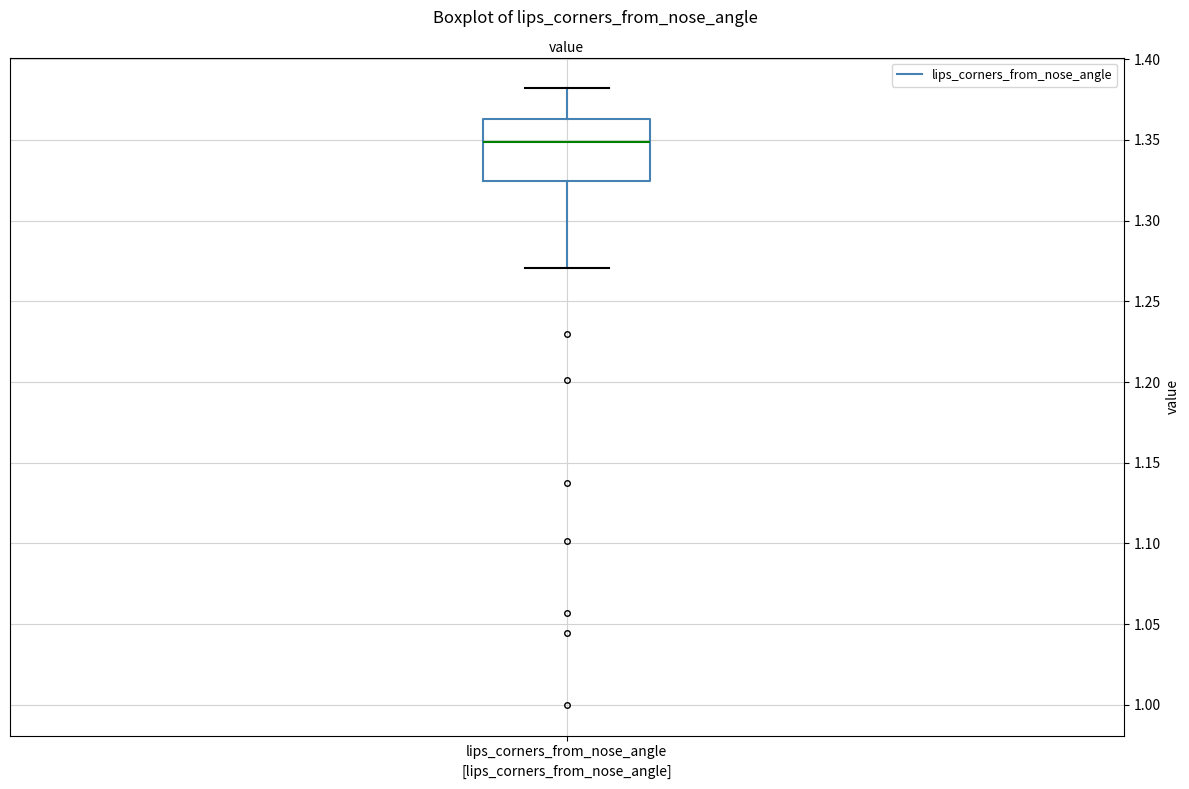

Read this box plot against the y-axis: the position of the median line, the range covered by the box, and the ends of both whiskers. The values are not printed on the chart, so give them approximately, as read against the axis.

median 1.350, box 1.325 to 1.365, whiskers 1.270 to 1.380